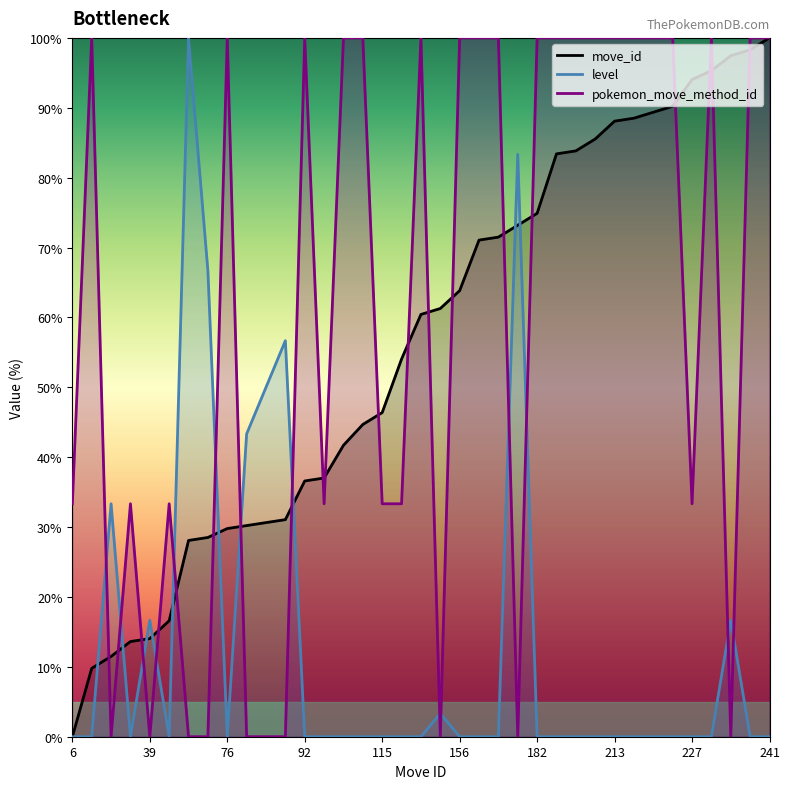

Reading right to left, what are all the values shown in this chart?

move_id: 241=100.0	237=98.3	235=97.4	230=95.3	227=94.0	218=90.2	216=89.4	214=88.5	213=88.1	207=85.5	203=83.8	202=83.4	182=74.9	178=73.2	174=71.5	173=71.1	156=63.8	150=61.3	148=60.4	133=54.0	115=46.4	111=44.7	104=41.7	93=37.0	92=36.6	79=31.1	78=30.6	77=30.2	76=29.8	73=28.5	72=28.1	45=16.6	39=14.0	38=13.6	33=11.5	29=9.8	6=0.0
level: 241=0.0	237=0.0	235=16.7	230=0.0	227=0.0	218=0.0	216=0.0	214=0.0	213=0.0	207=0.0	203=0.0	202=0.0	182=0.0	178=83.3	174=0.0	173=0.0	156=0.0	150=3.3	148=0.0	133=0.0	115=0.0	111=0.0	104=0.0	93=0.0	92=0.0	79=56.7	78=50.0	77=43.3	76=0.0	73=66.7	72=100.0	45=0.0	39=16.7	38=0.0	33=33.3	29=0.0	6=0.0
pokemon_move_method_id: 241=100.0	237=100.0	235=0.0	230=100.0	227=33.3	218=100.0	216=100.0	214=100.0	213=100.0	207=100.0	203=100.0	202=100.0	182=100.0	178=0.0	174=100.0	173=100.0	156=100.0	150=0.0	148=100.0	133=33.3	115=33.3	111=100.0	104=100.0	93=33.3	92=100.0	79=0.0	78=0.0	77=0.0	76=100.0	73=0.0	72=0.0	45=33.3	39=0.0	38=33.3	33=0.0	29=100.0	6=33.3